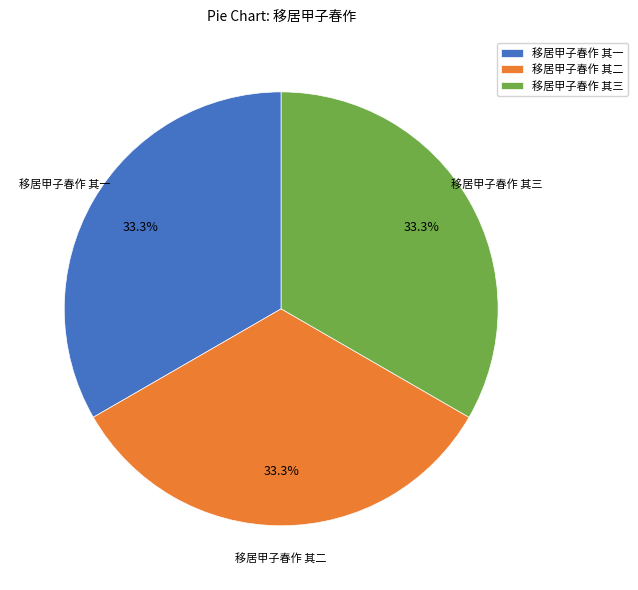

To the nearest percent, what is the average slice percentage?

33%